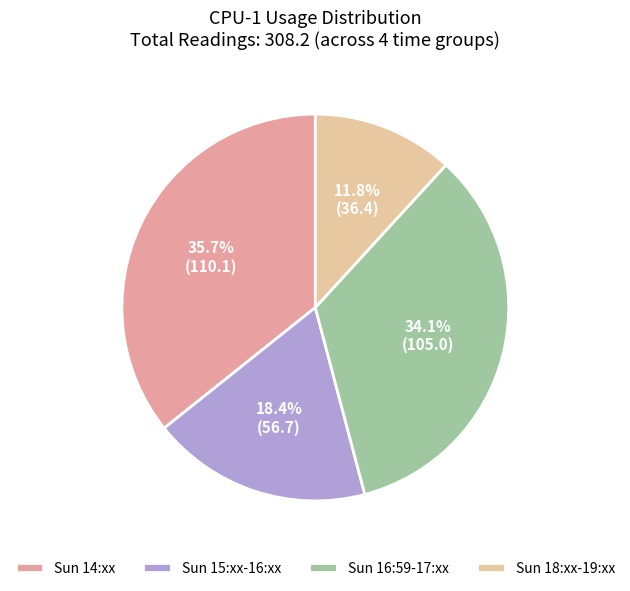

What percentage is NOT represented by Sun 15:xx-16:xx?

81.6%